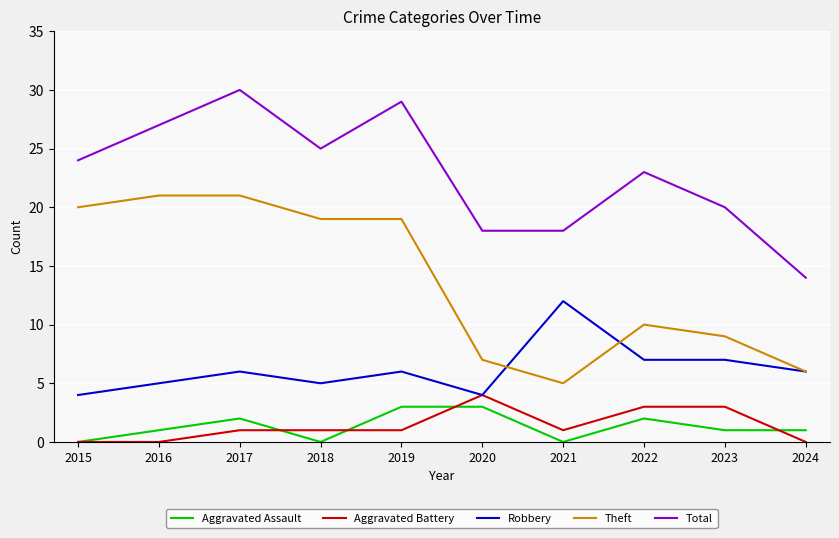

What is the approximate value of Robbery at 2023?

7